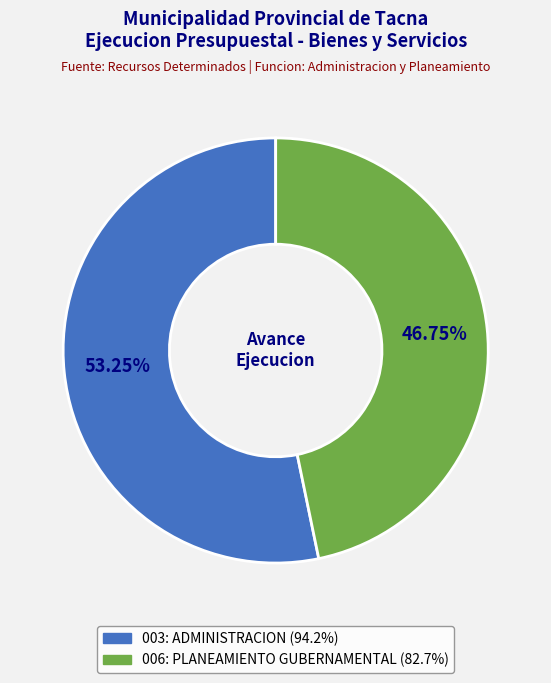

Does 006: PLANEAMIENTO GUBERNAMENTAL represent more than half of the total?

No